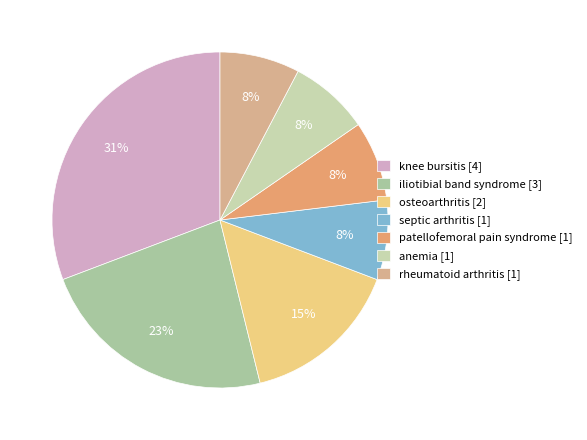

Combined, do osteoarthritis [2] and iliotibial band syndrome [3] account for over 50%?

No